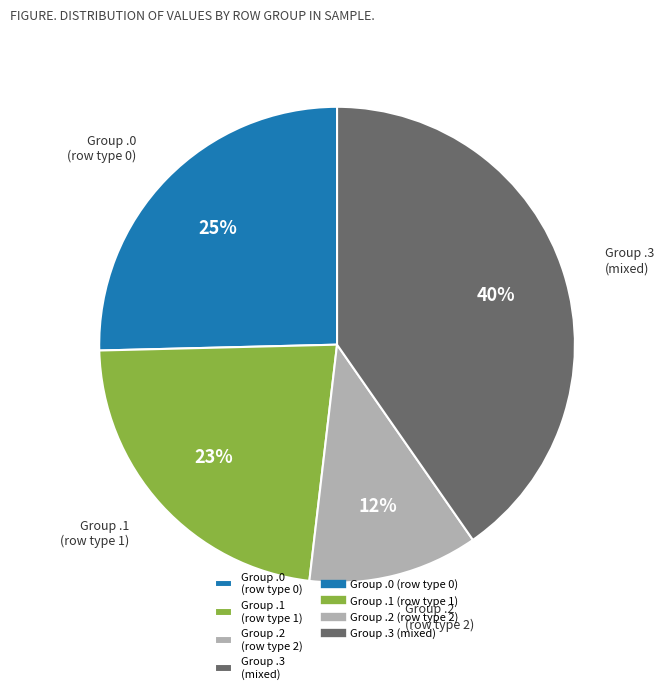

To the nearest percent, what portion does Group .0 (row type 0) represent?

25%